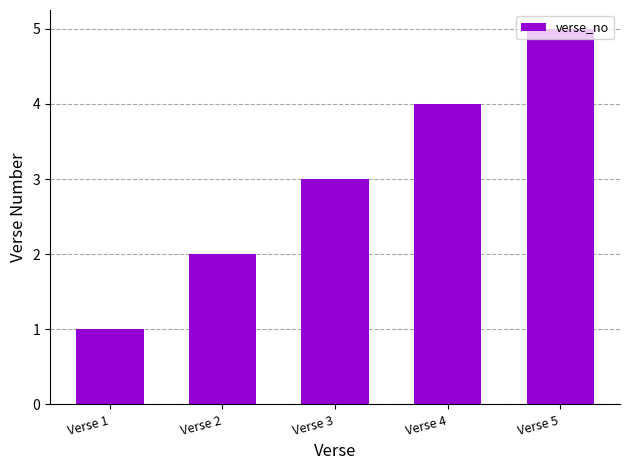

What is the change in value from Verse 2 to Verse 4?

+2